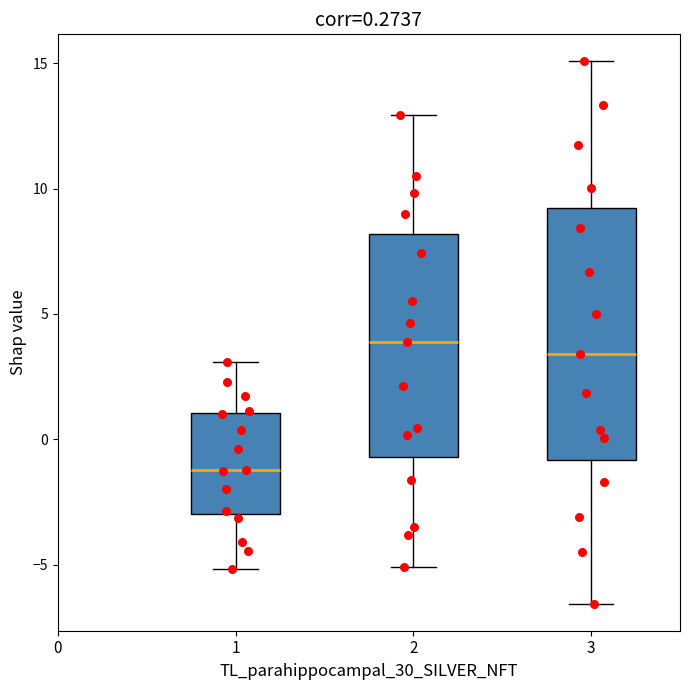

Which box is the tallest, from its lower edge to its upper edge?

3